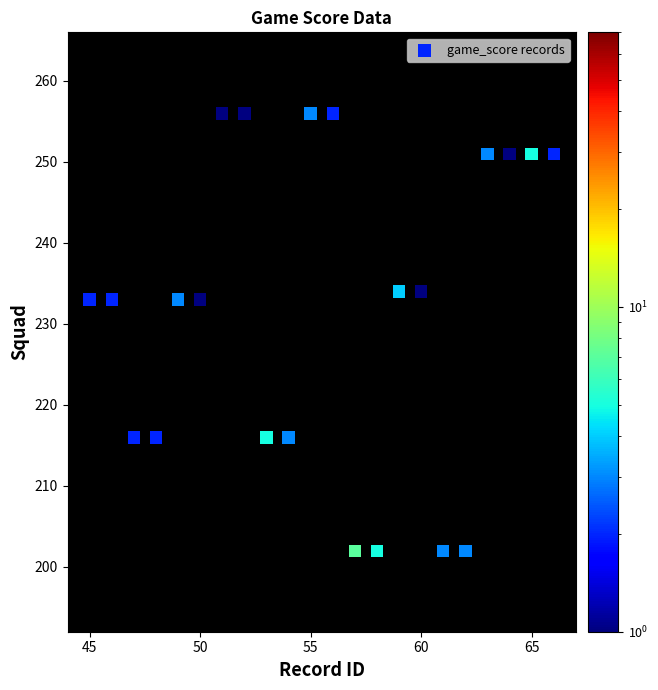

What is the range of Y values (max minus min)?

54